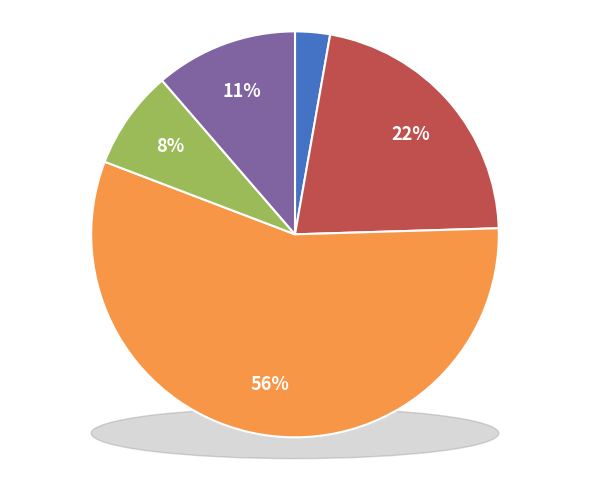

How many segments does this pie chart have?

5